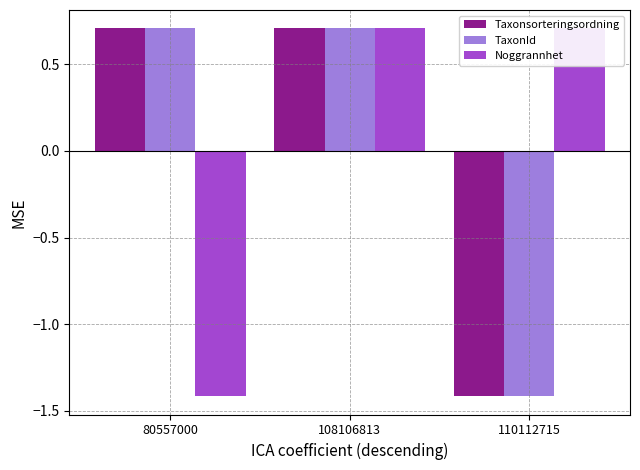

What is the minimum value for TaxonId?

-1.4